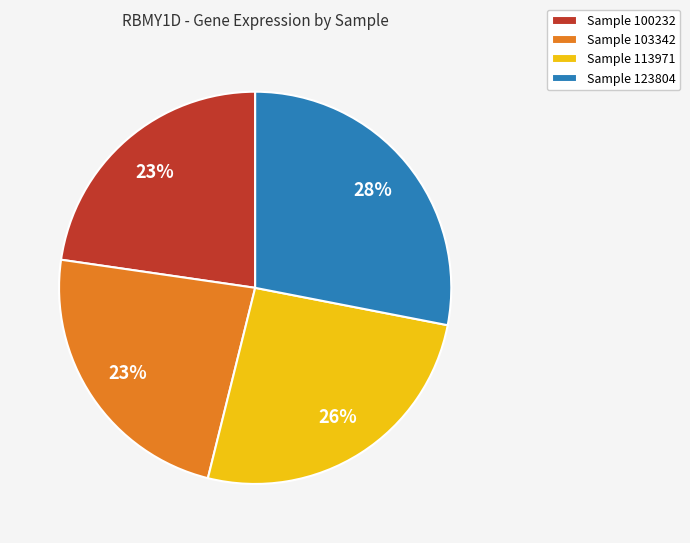

Count the number of slices in the pie.

4